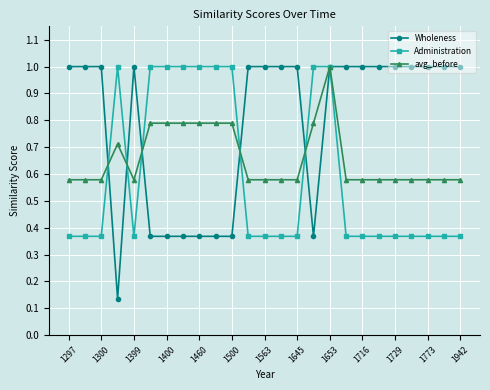

What is the highest value of the avg_before series?

1.0